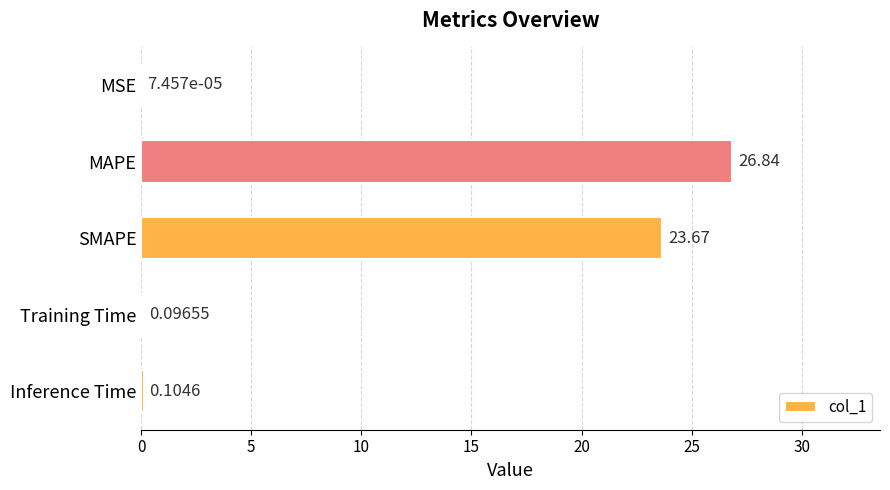

Which has a higher value, MSE or Training Time?

Training Time